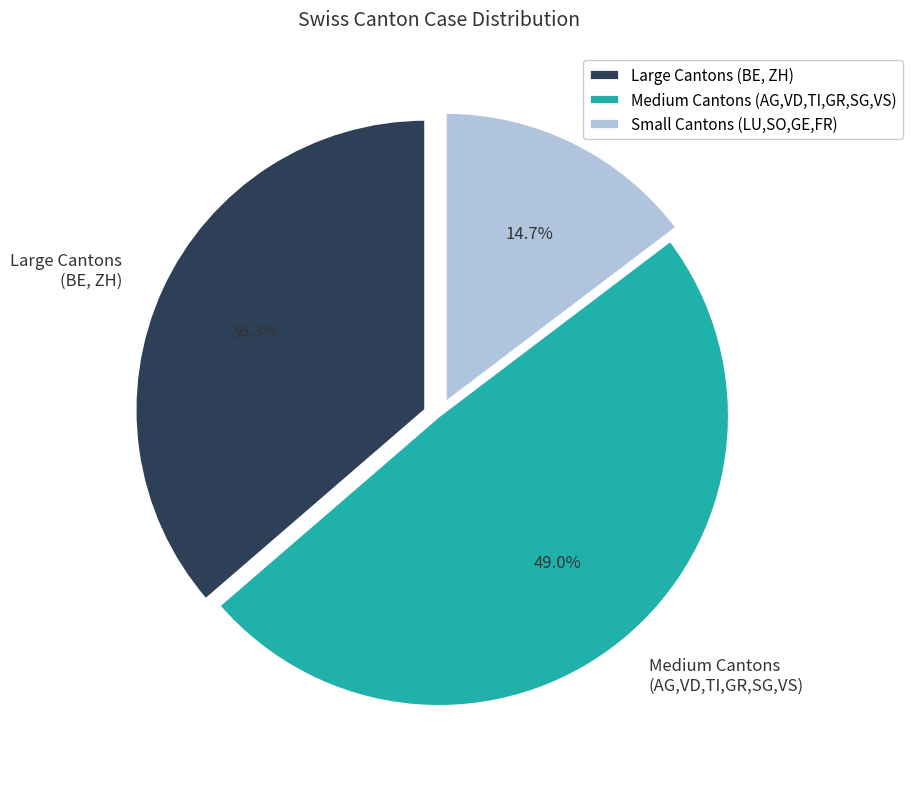

Does Large Cantons (BE, ZH) represent more than half of the total?

No